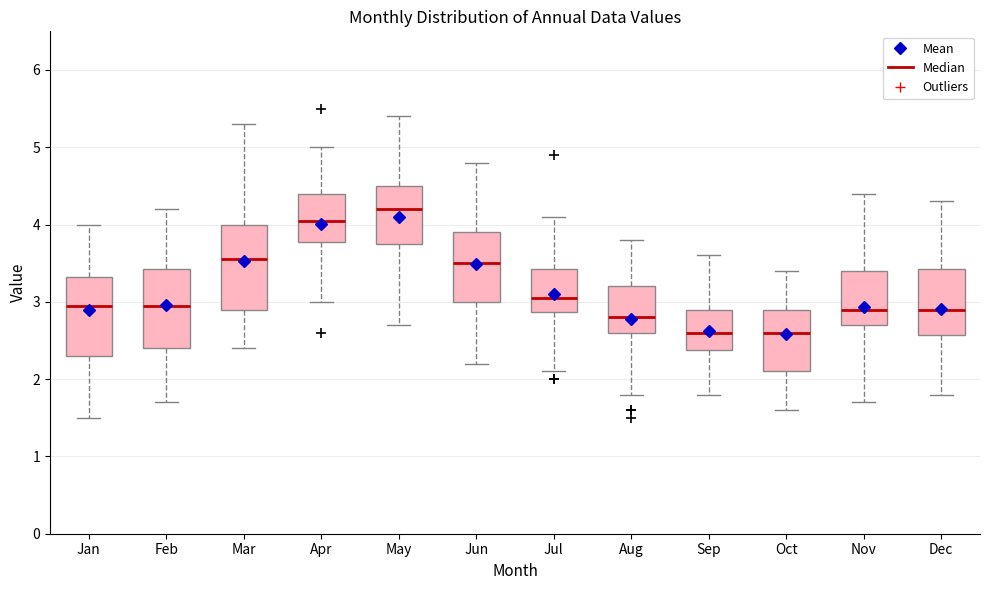

Where does the lower whisker of the box for Jul end on the y-axis? The values are not printed on the chart, so give them approximately, as read against the axis.

2.1